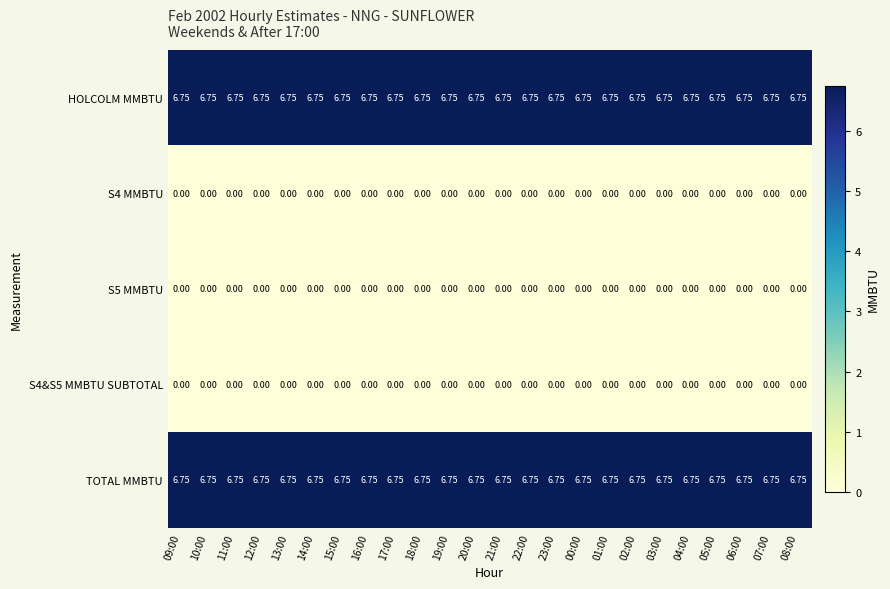

Is the value of S5 MMBTU at 14:00 greater than the value of TOTAL MMBTU at 18:00?

No